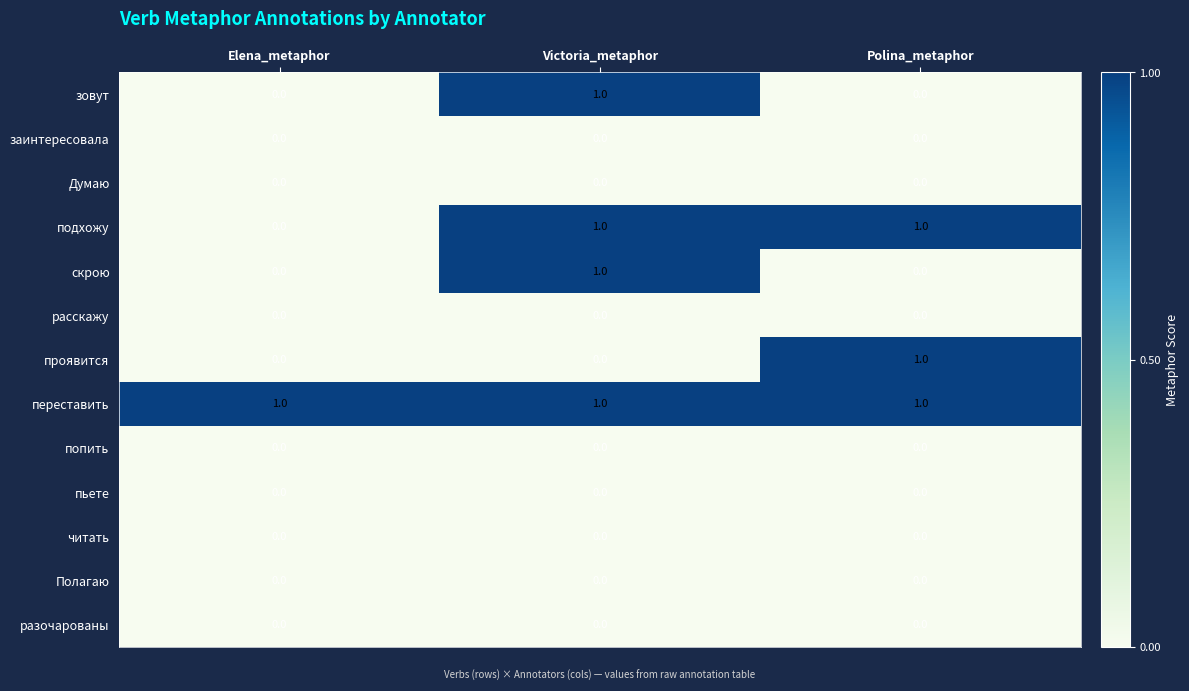

Is it true that Полагаю equals 0 at Elena_metaphor?

True